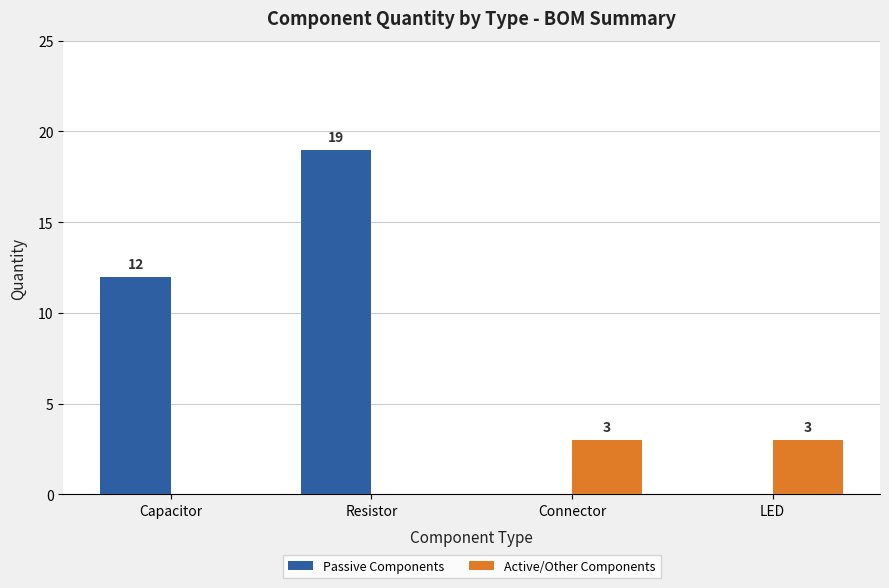

How many series are shown in this chart?

2